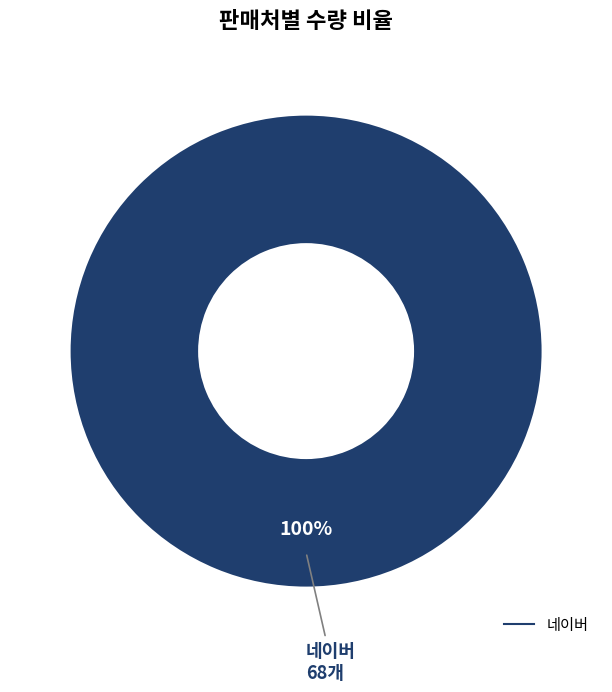

Is there a majority slice in this chart?

Yes